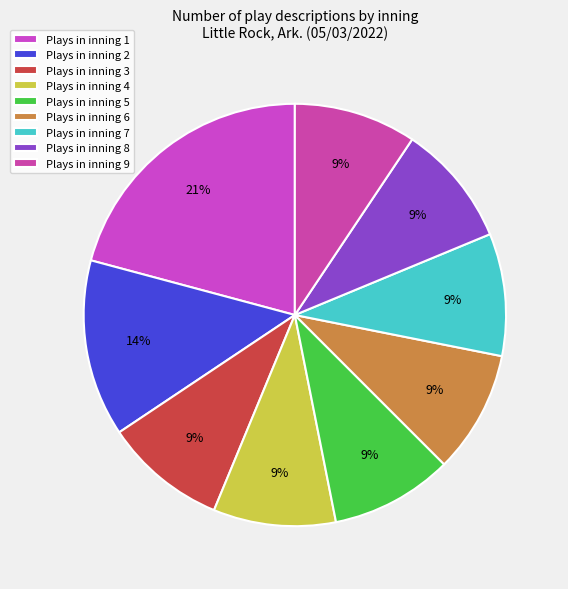

How many segments does this pie chart have?

9